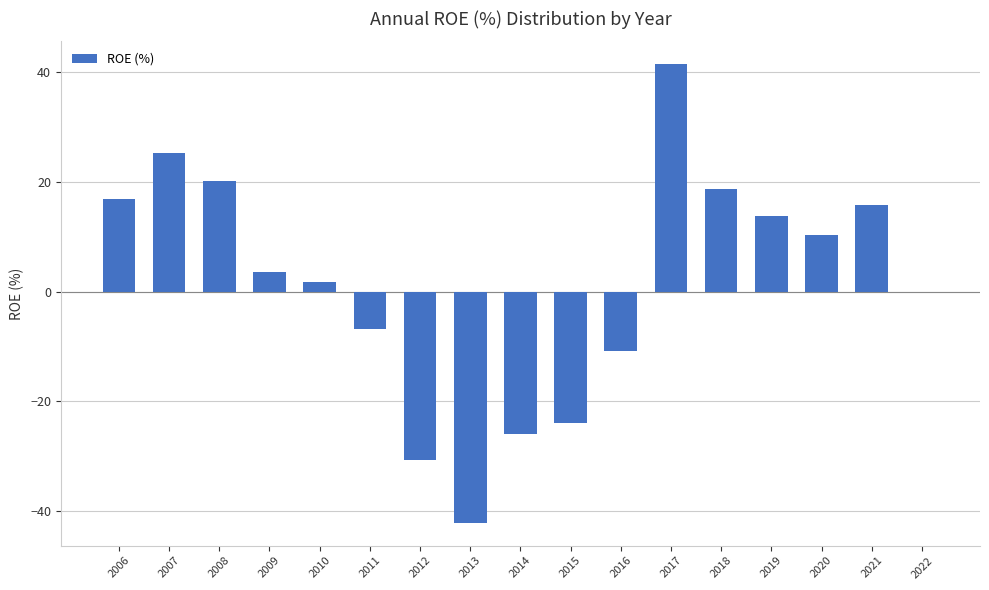

Are the bars horizontal?

No